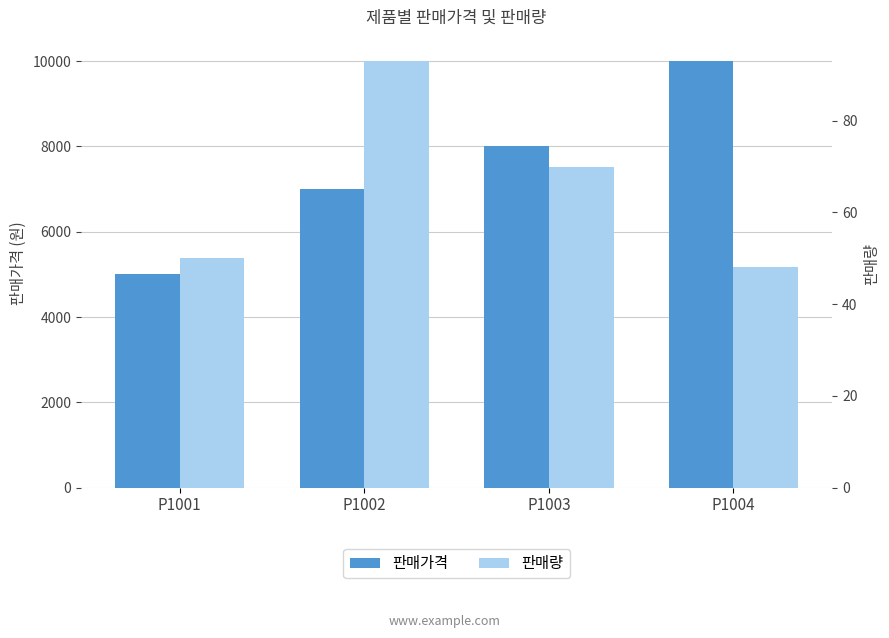

What is the value of the 판매량 bar at the 2nd from the left?

93